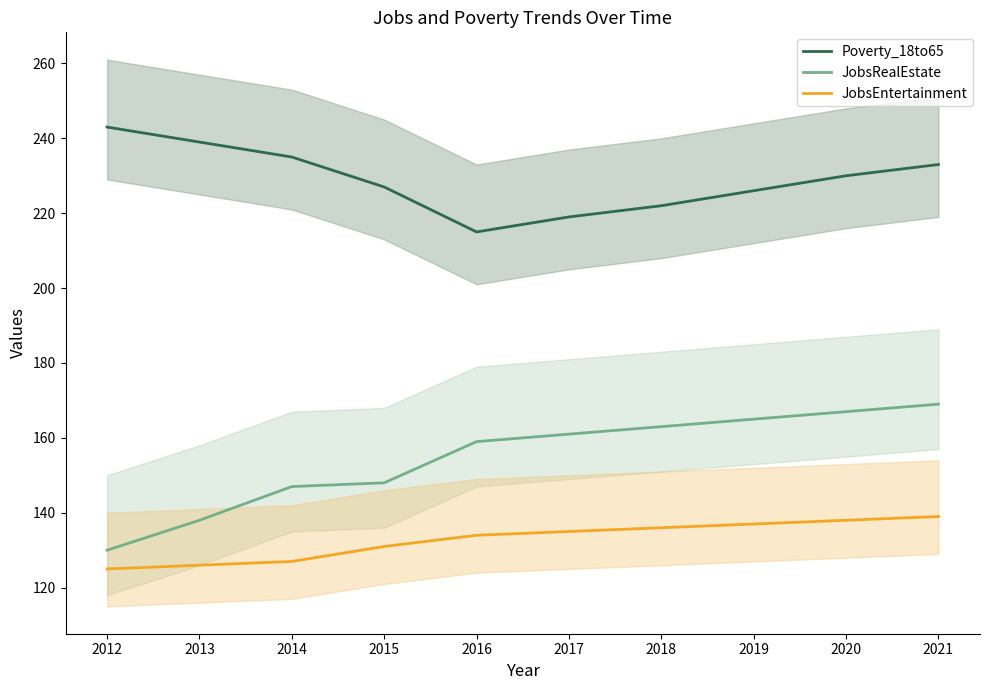

Reading left to right, list all the values displayed in this chart.

Poverty_18to65: 2012=243	2013=239	2014=235	2015=227	2016=215	2017=219	2018=222	2019=226	2020=230	2021=233
JobsRealEstate: 2012=130	2013=138	2014=147	2015=148	2016=159	2017=161	2018=163	2019=165	2020=167	2021=169
JobsEntertainment: 2012=125	2013=126	2014=127	2015=131	2016=134	2017=135	2018=136	2019=137	2020=138	2021=139